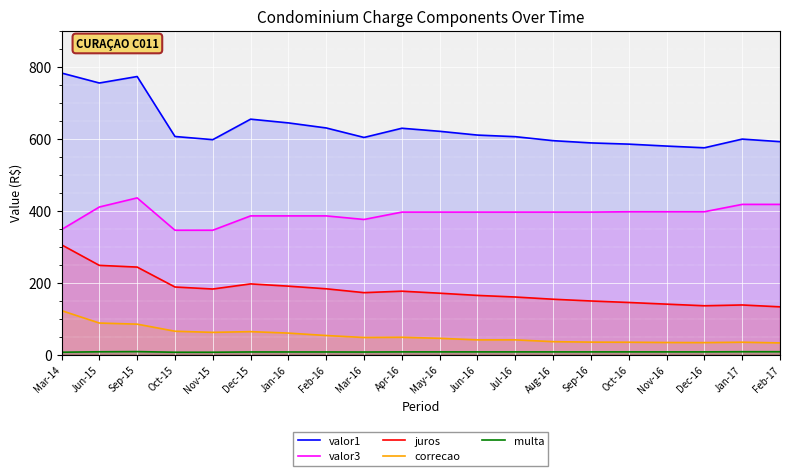

Which label corresponds to the smallest value in the chart?

Oct-15